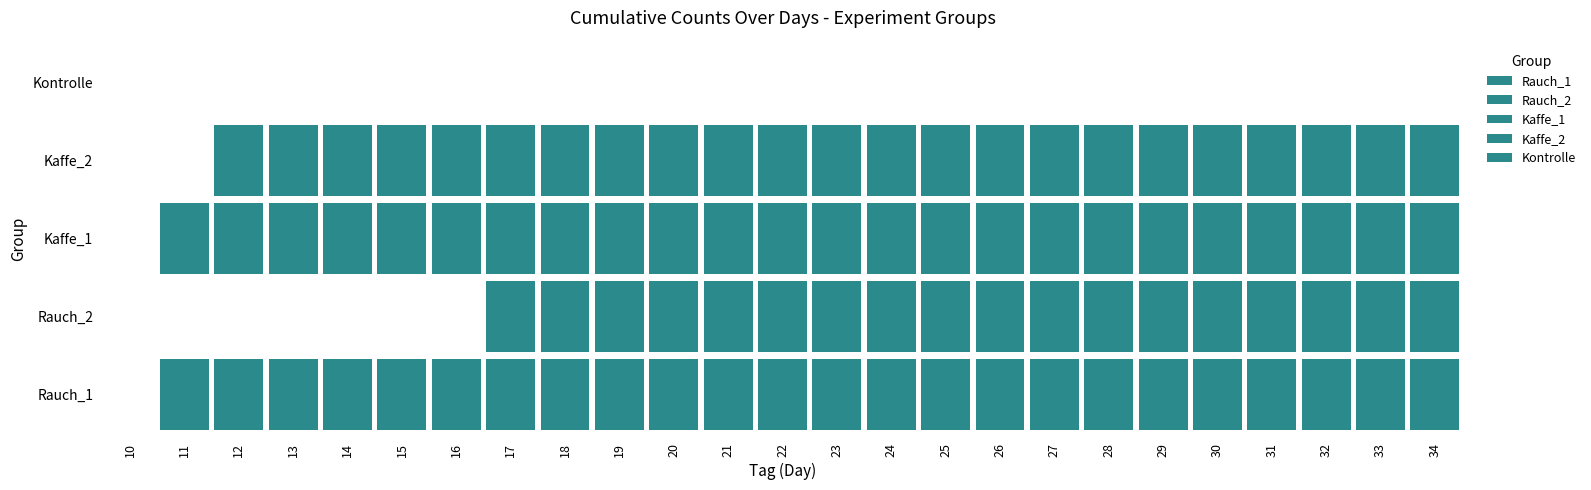

The value of Kaffe_1 at 18 is 13. True or false?

True